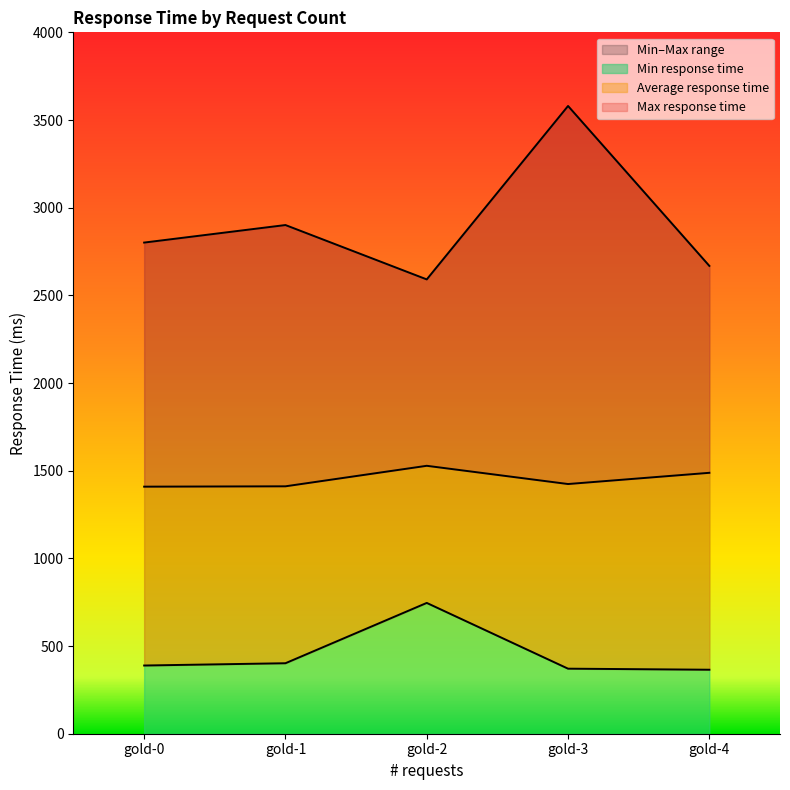

How many data points in Average response time are above 1424?

2